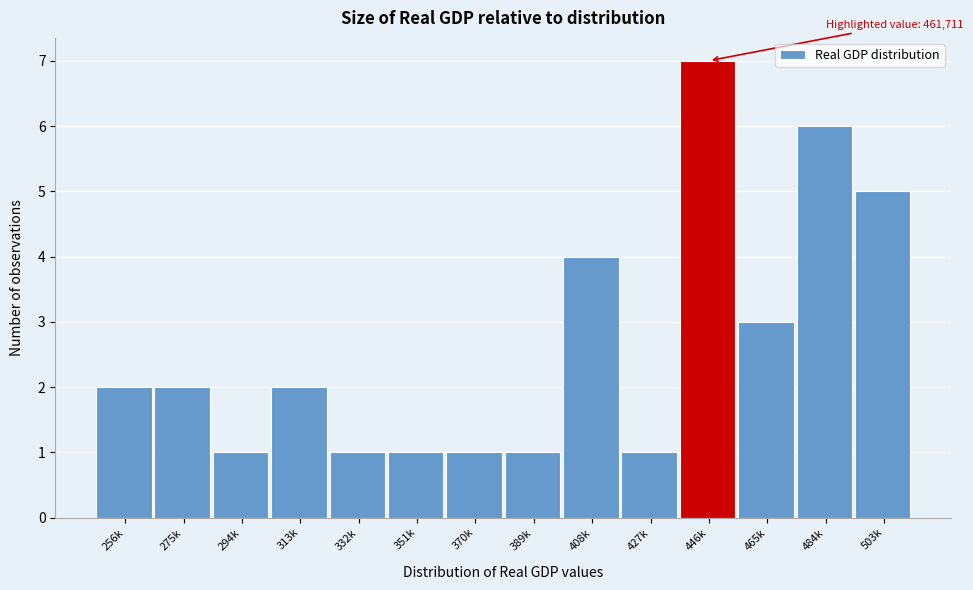

Reading right to left, list all the values displayed in this chart.

503k=5	484k=6	465k=3	446k=7	427k=1	408k=4	389k=1	370k=1	351k=1	332k=1	313k=2	294k=1	275k=2	256k=2